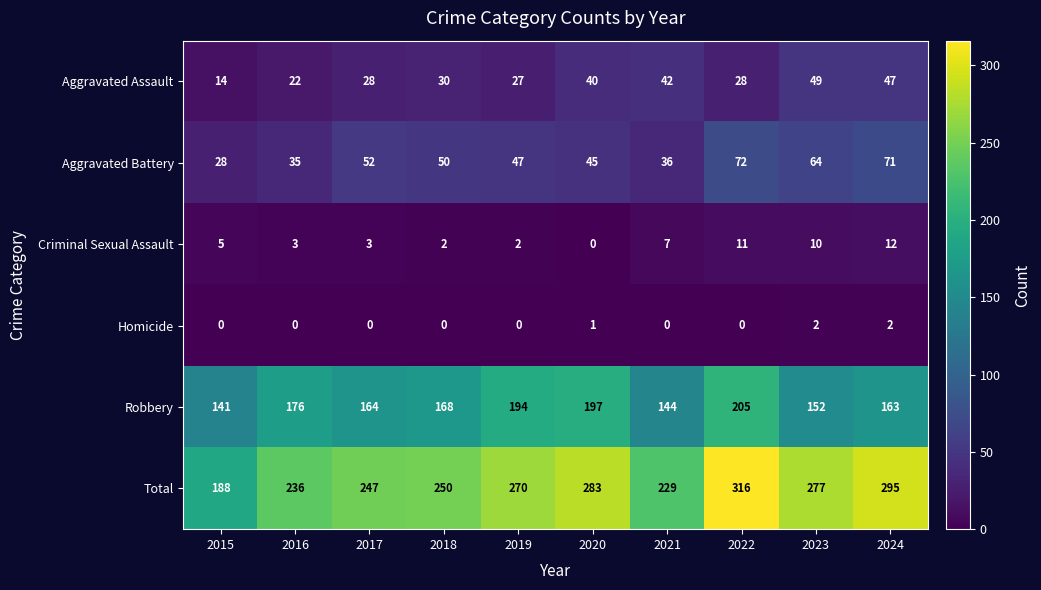

What is the maximum value shown in the chart?

316